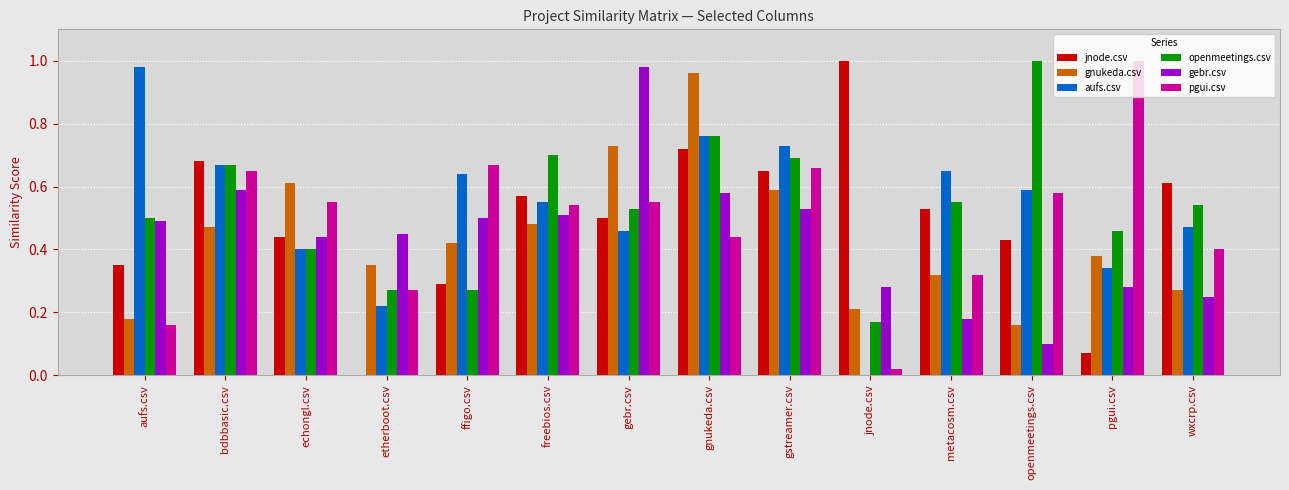

How many distinct data groups are displayed?

6